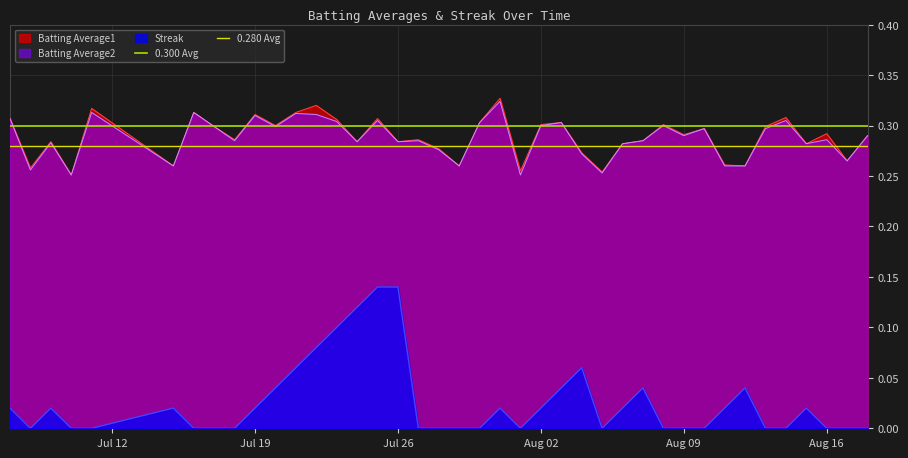

True or false: Streak and Batting Average1 cross at least once.

False